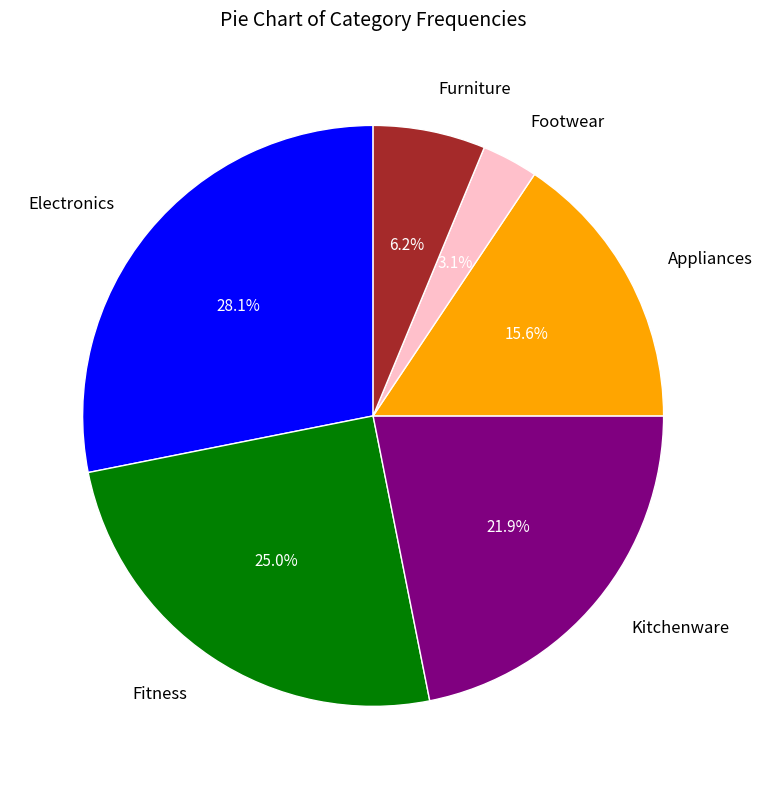

How many slices are in this pie chart?

6